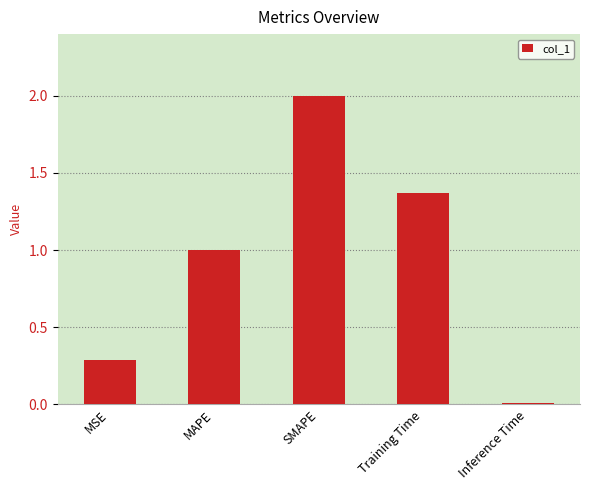

What is the label of the 5th bar from the right?

MSE